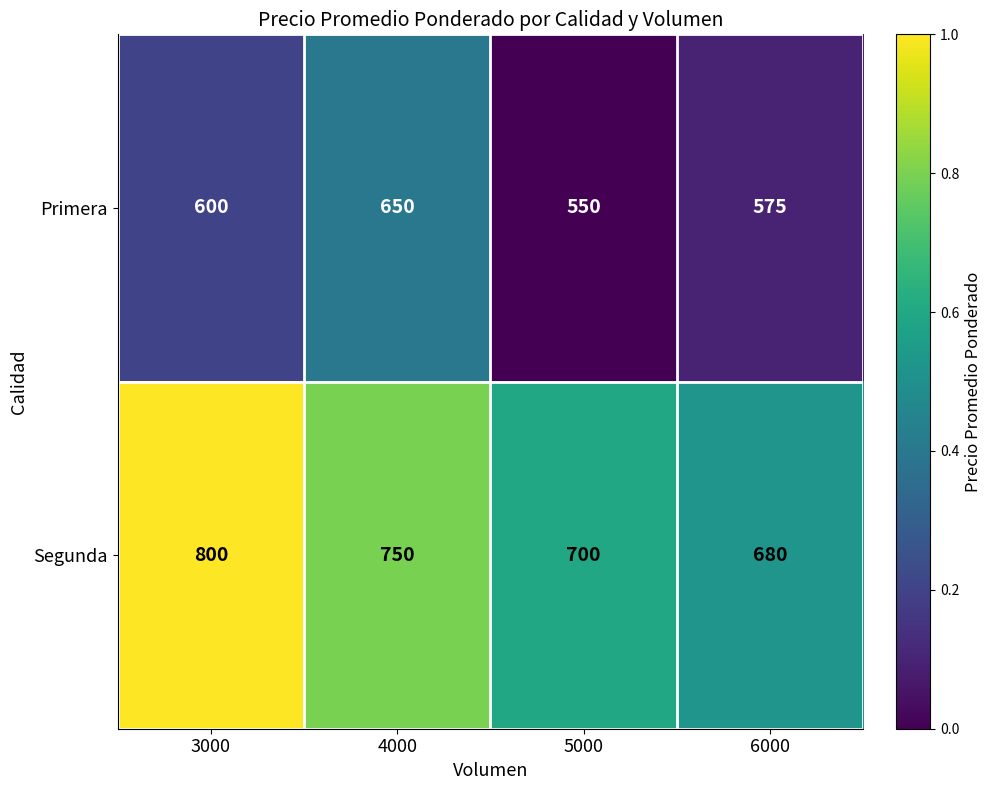

Where does the Segunda series first go above 750?

3000